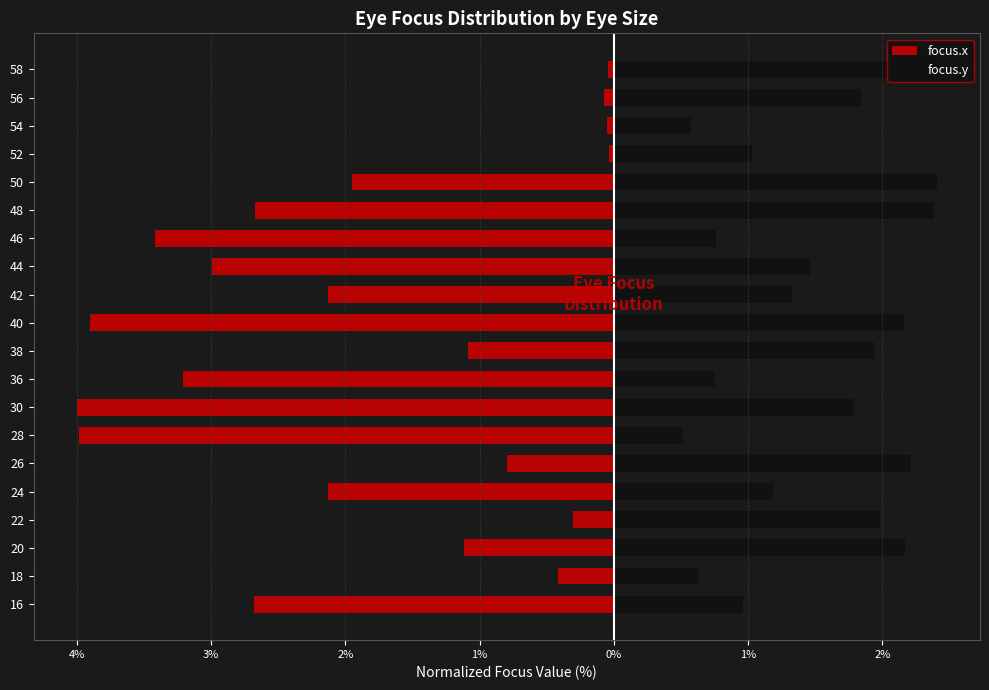

What is the smallest value displayed?

-4.0